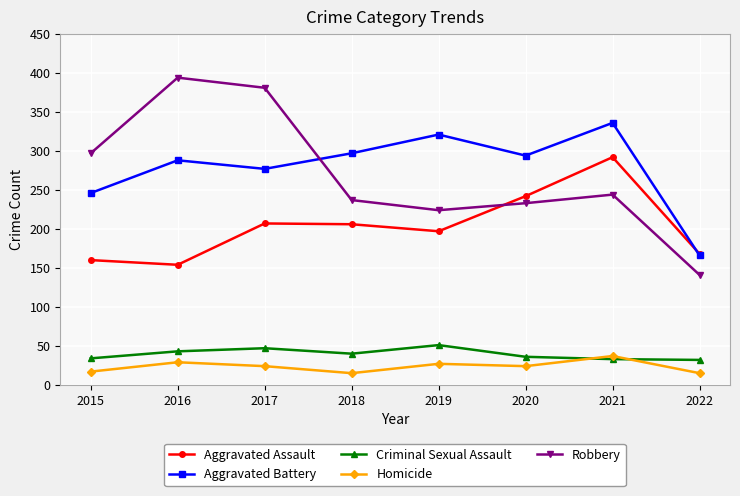

Is it true that Aggravated Battery equals 321 at 2019?

True